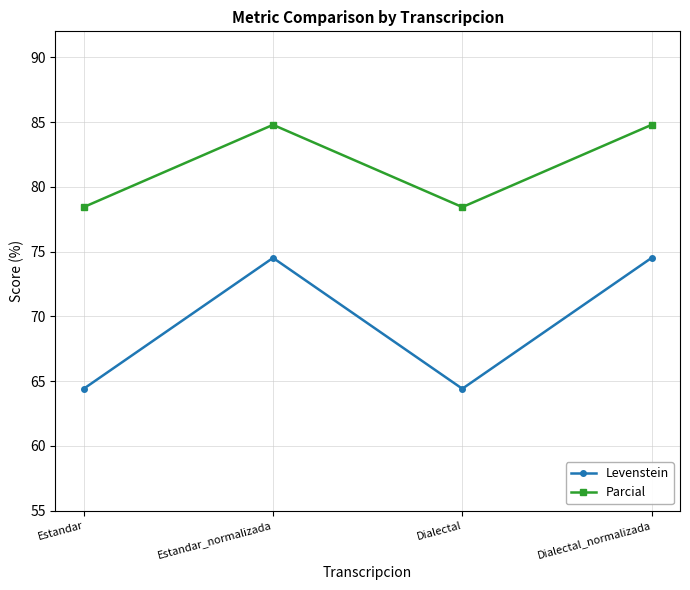

What is the difference between the maximum and second lowest values in the Levenstein series?

10.1